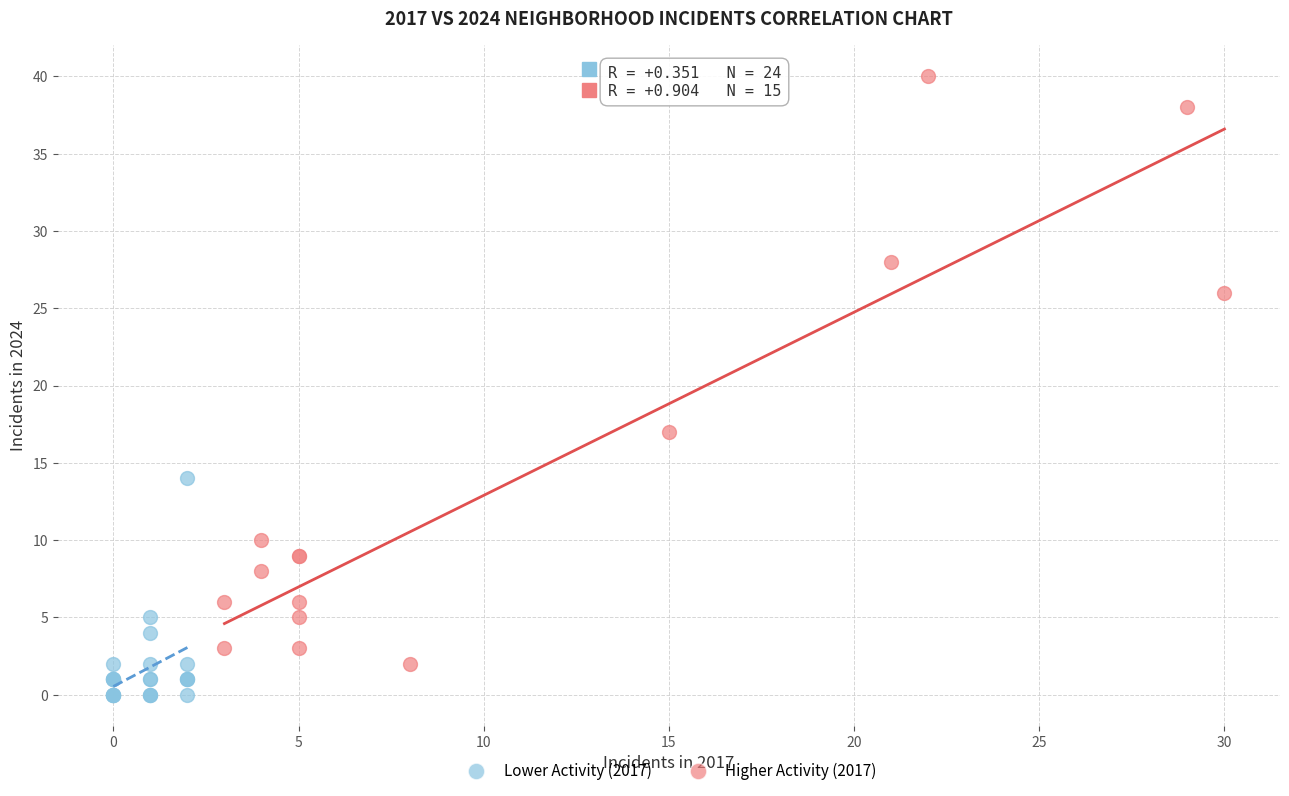

What are all the series names shown in the legend?

Lower Activity (2017), Higher Activity (2017)